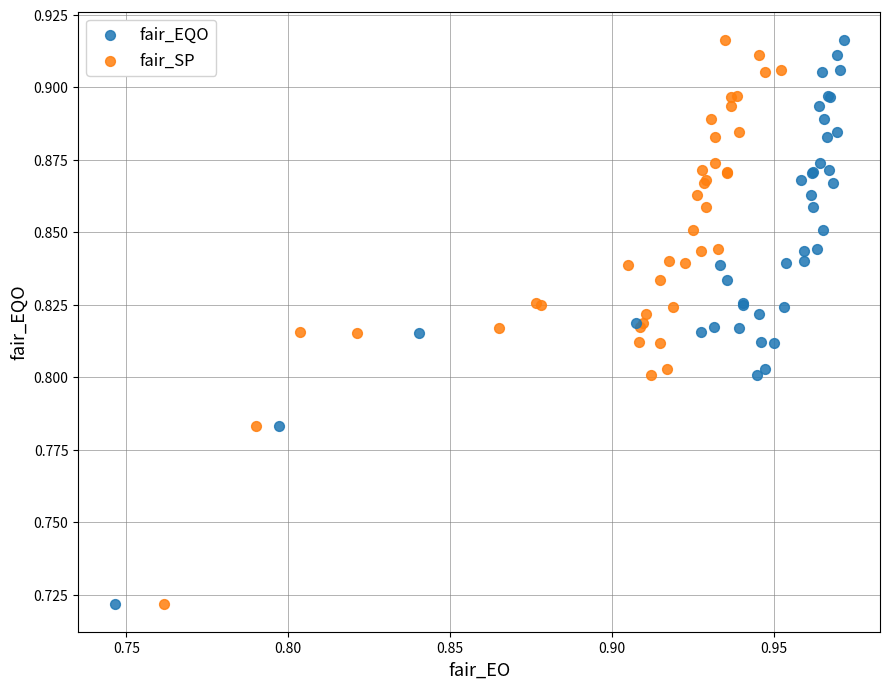

What are all the series names shown in the legend?

fair_EQO, fair_SP